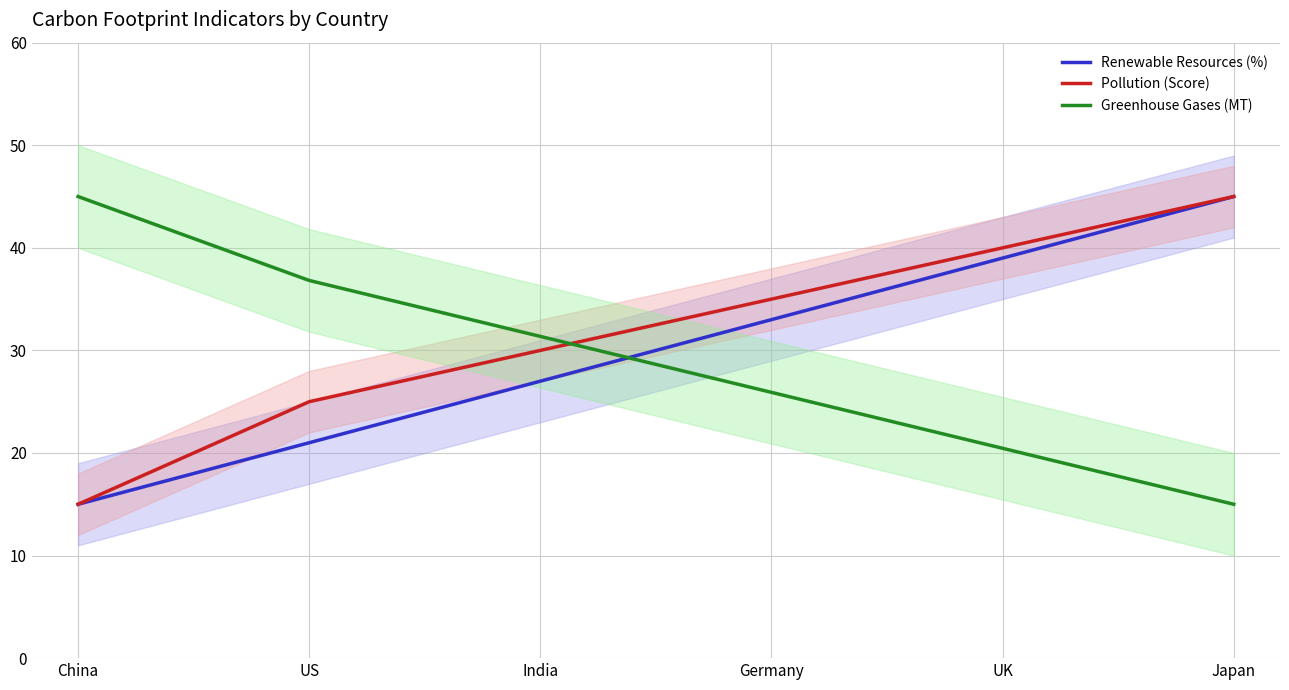

Reading left to right, transcribe all the data shown in this chart.

Renewable Resources (%): China=15.0	US=21.0	India=27.0	Germany=33.0	UK=39.0	Japan=45.0
Pollution (Score): China=15.0	US=25.0	India=30.0	Germany=35.0	UK=40.0	Japan=45.0
Greenhouse Gases (MT): China=45.0	US=36.8	India=31.4	Germany=25.9	UK=20.5	Japan=15.0